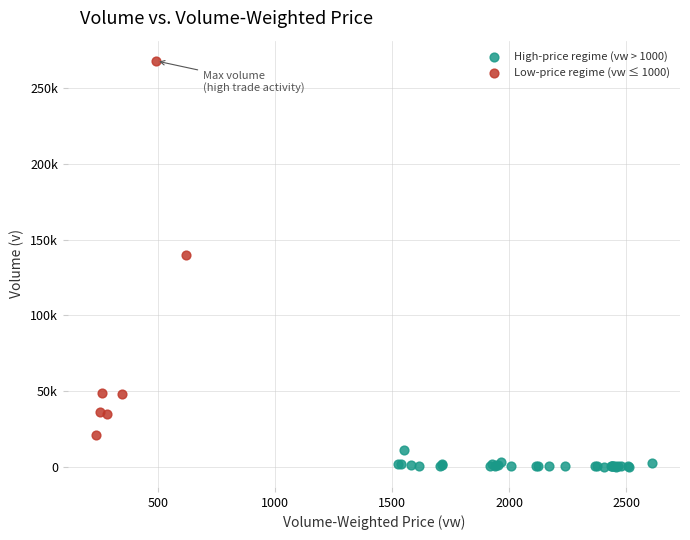

What are all the series names shown in the legend?

High-price regime (vw > 1000), Low-price regime (vw ≤ 1000)